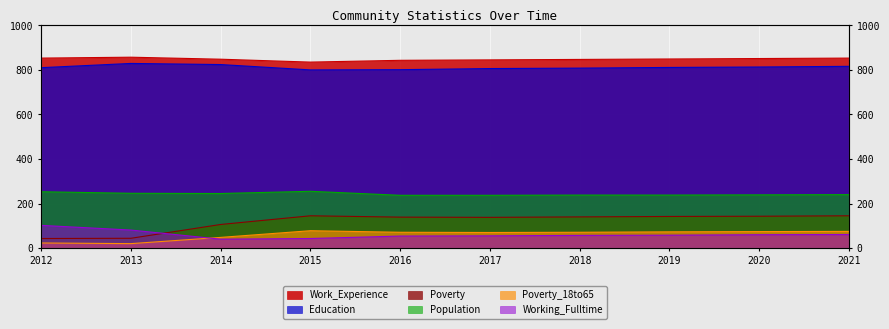

Where is the first local maximum for Poverty_18to65?

2015